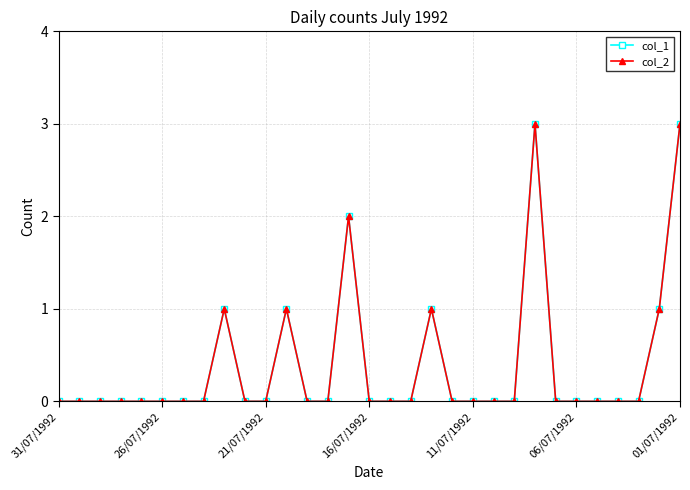

True or false: col_2 has more than 1 interior local peaks.

True